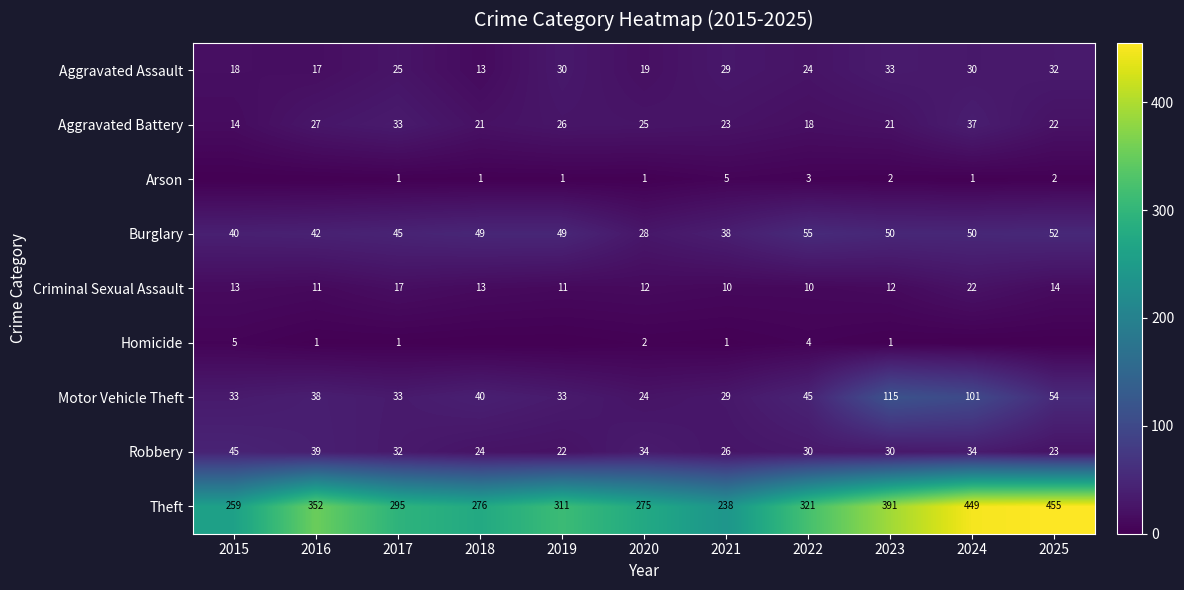

Is the value of Aggravated Assault at 2016 greater than the value of Criminal Sexual Assault at 2023?

Yes